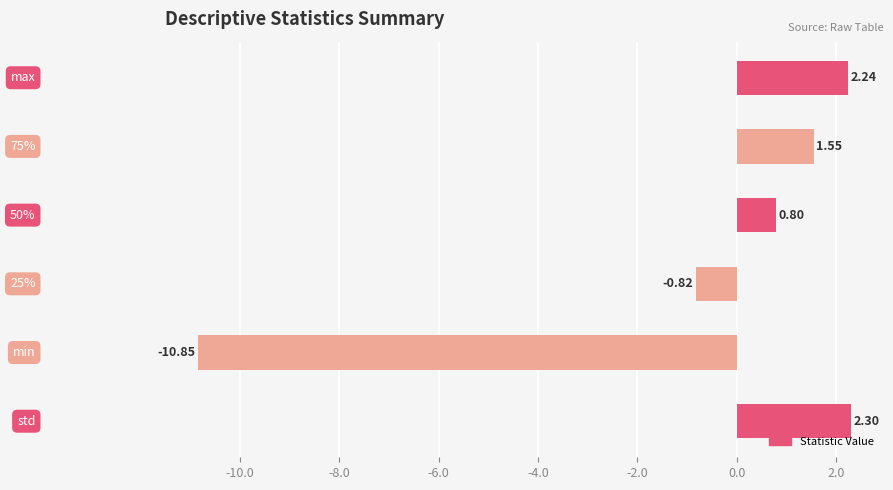

How many data points are less than 1?

3